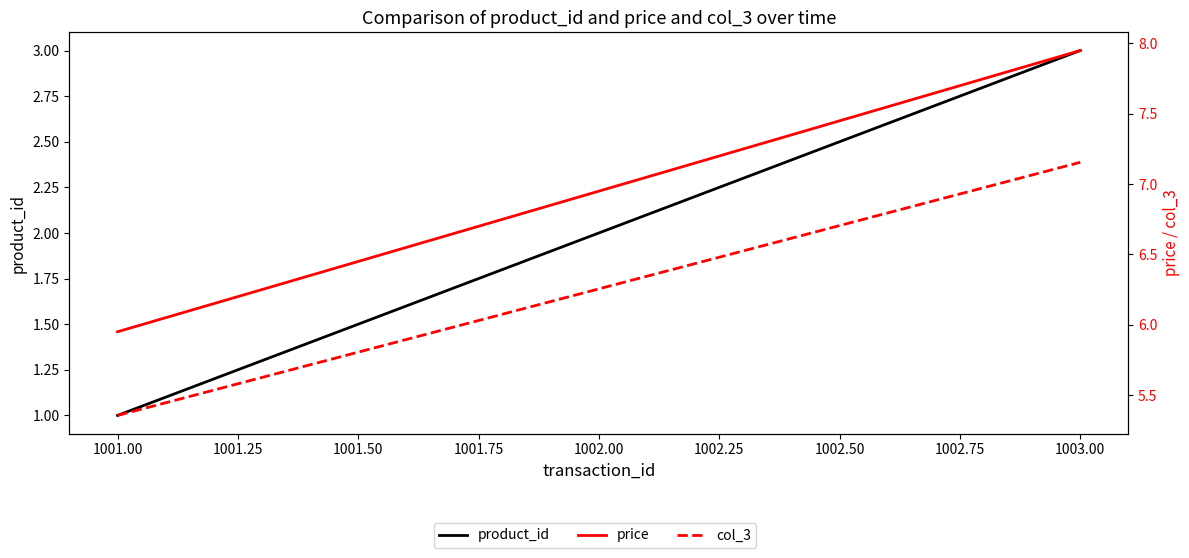

Which series has the widest spread of values?

product_id